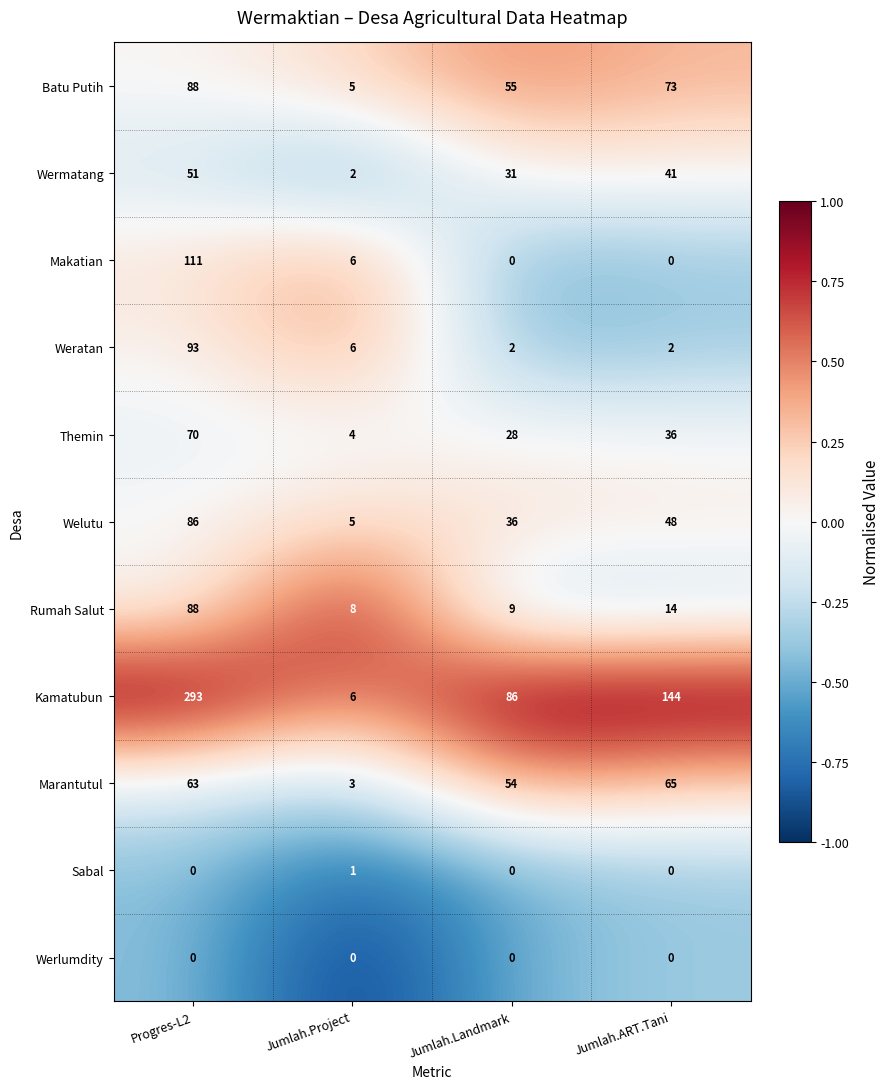

True or false: Batu Putih has a value of 55 at Jumlah.Landmark.

True